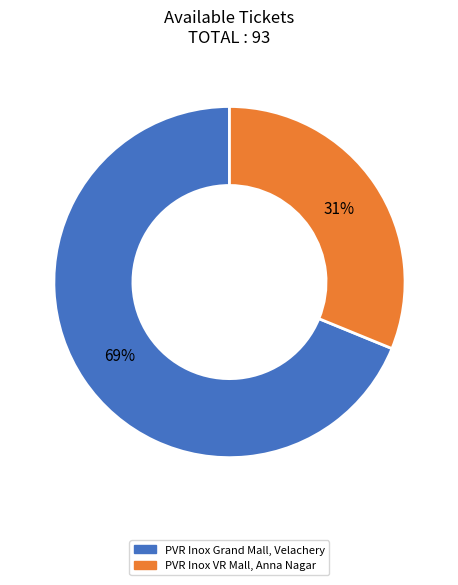

What is the smallest slice in the pie chart?

PVR Inox VR Mall, Anna Nagar